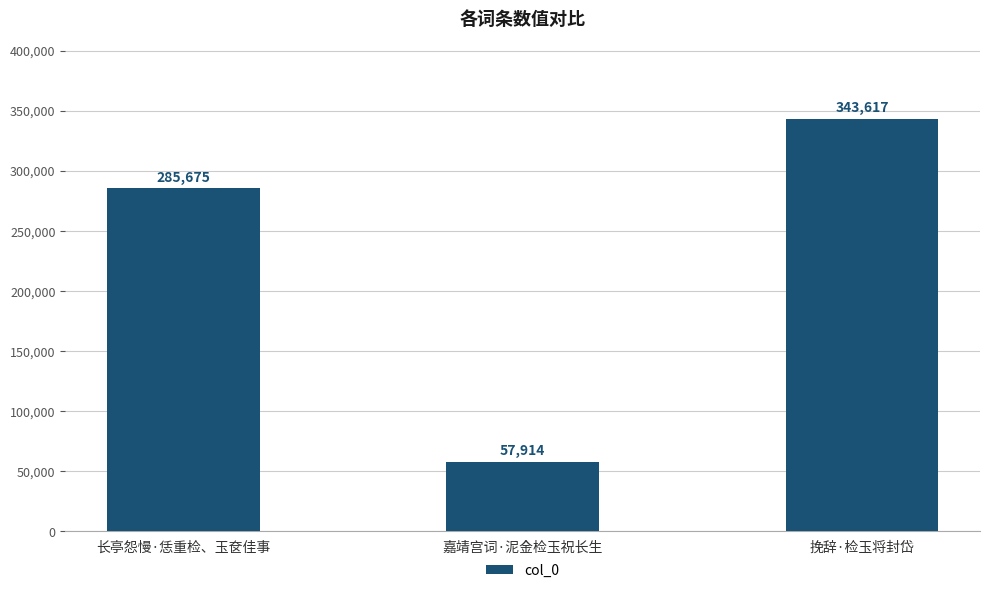

What is the ratio of the value at 长亭怨慢·恁重检、玉奁佳事 to the value at 挽辞·检玉将封岱?

0.8